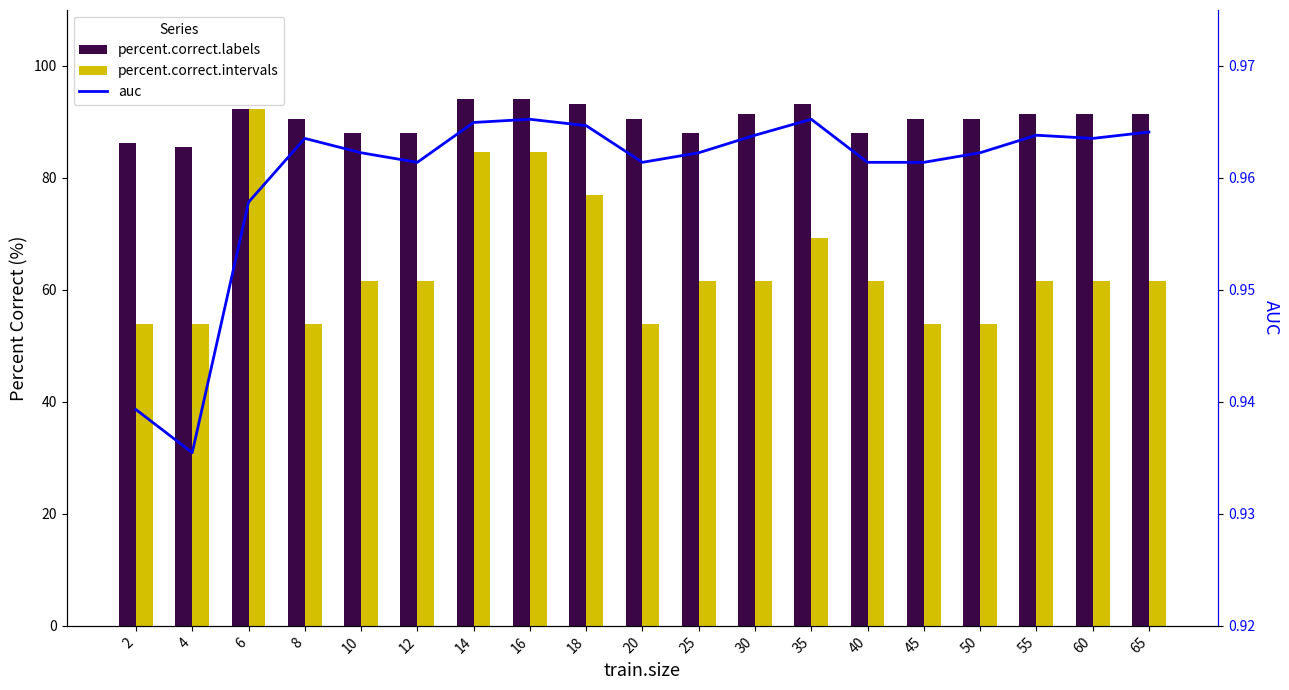

At 18, list the series in order from smallest to largest.

auc, percent.correct.intervals, percent.correct.labels